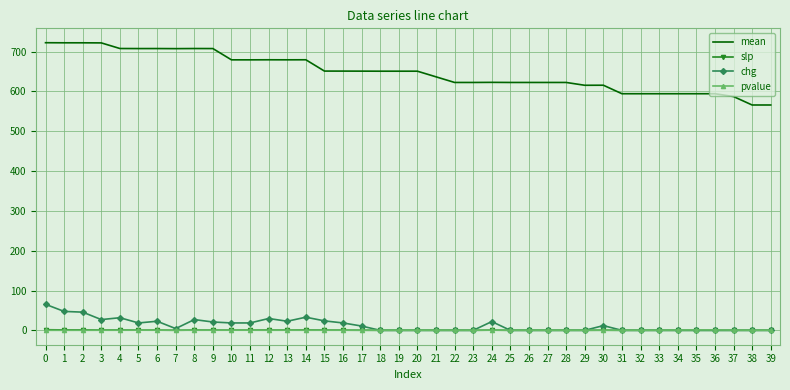

Which series changed the most between 28 and 31?

mean